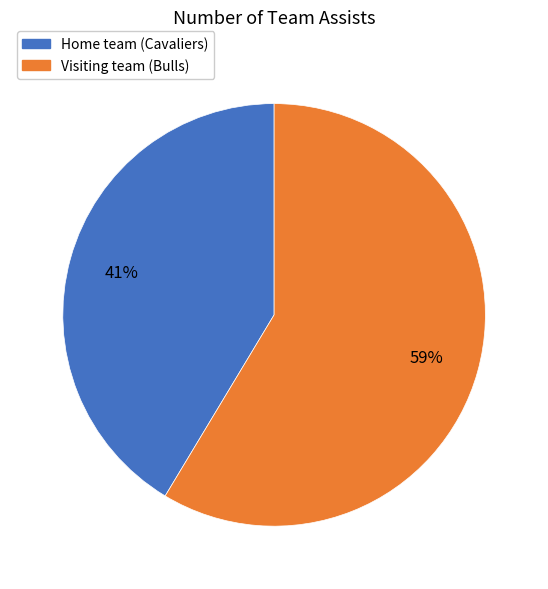

What is the largest slice in the pie chart?

Visiting team (Bulls)